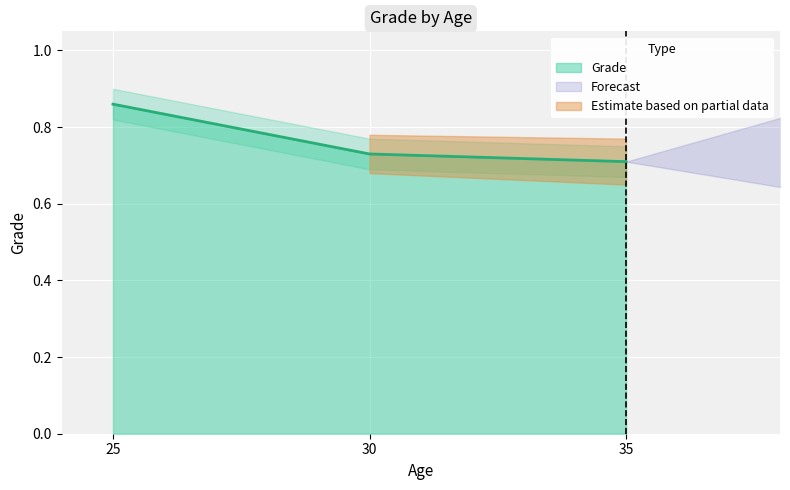

The chart shows a value of 0.7 at 30. True or false?

True